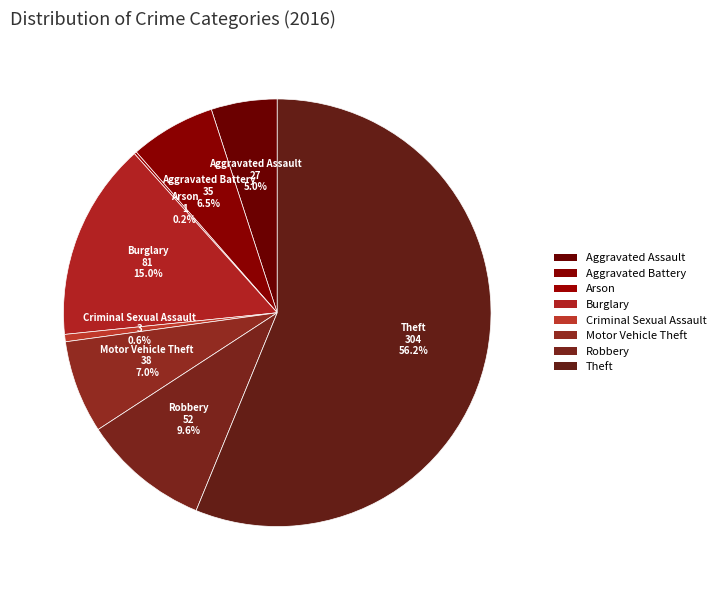

What portion of the pie excludes Aggravated Assault?

95.0%